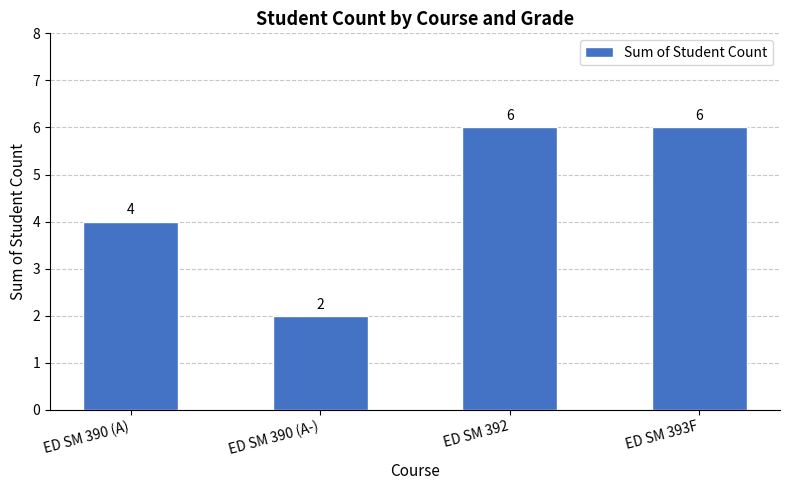

What is the difference between the maximum and minimum values?

4